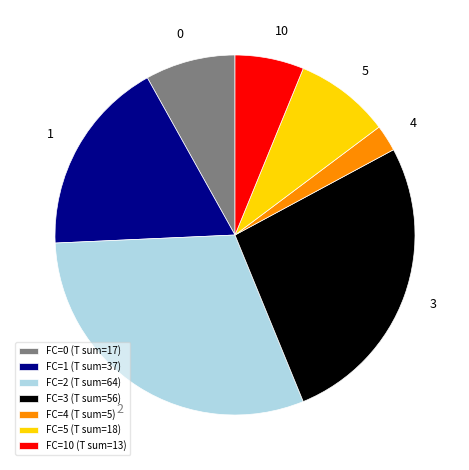

Do FC=4 (T sum=5) and FC=0 (T sum=17) together represent more than half of the pie?

No